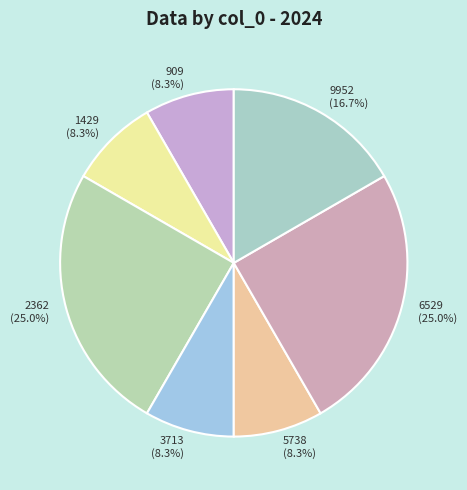

To the nearest percent, what portion does 909 represent?

8%